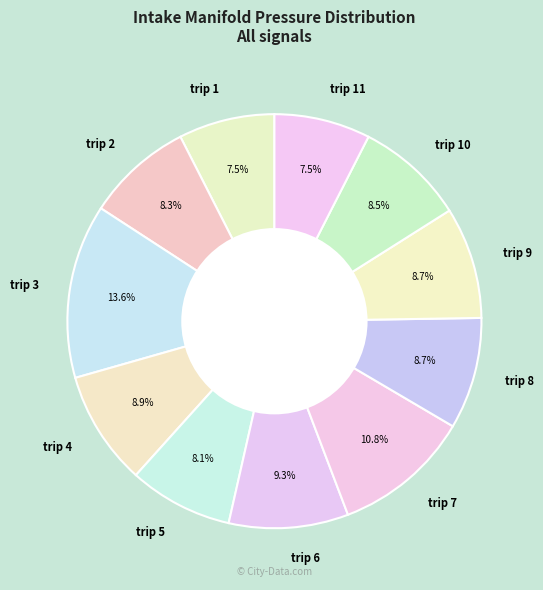

How many slices are in this pie chart?

11